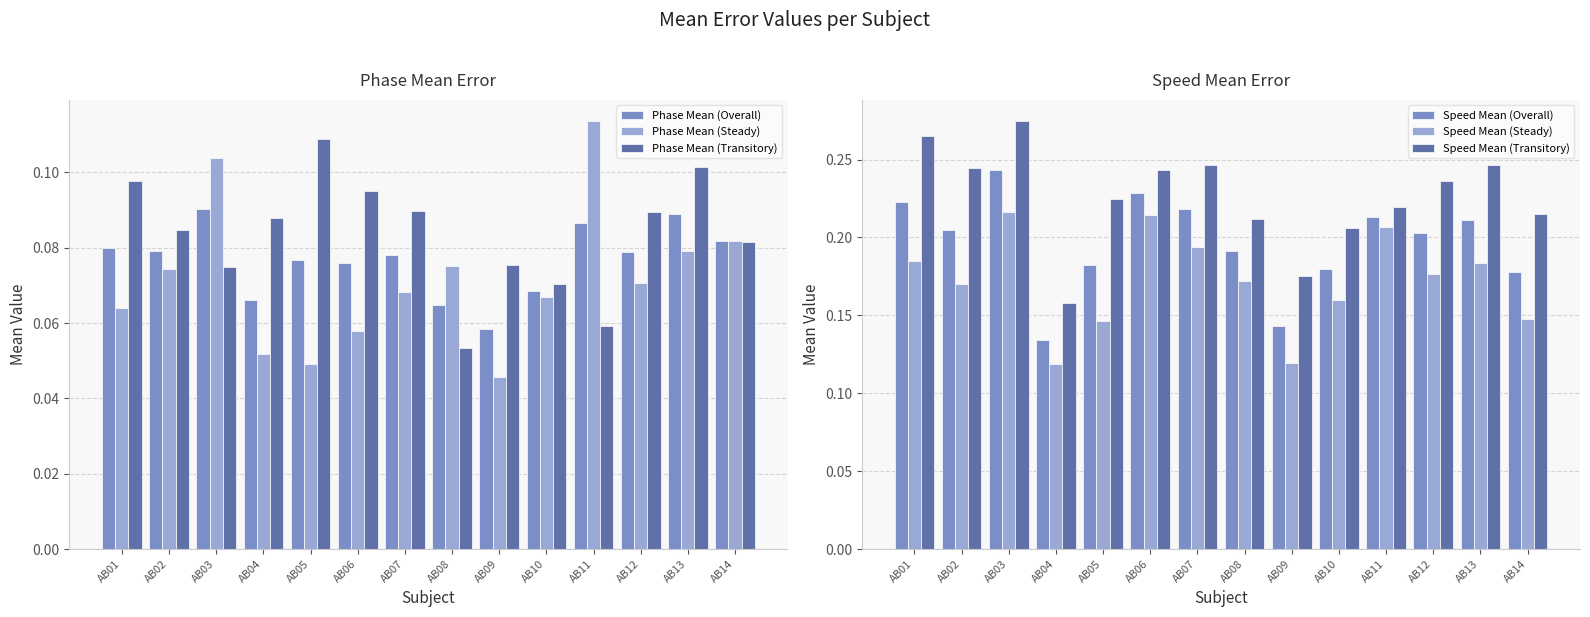

Does the chart contain stacked bars?

No